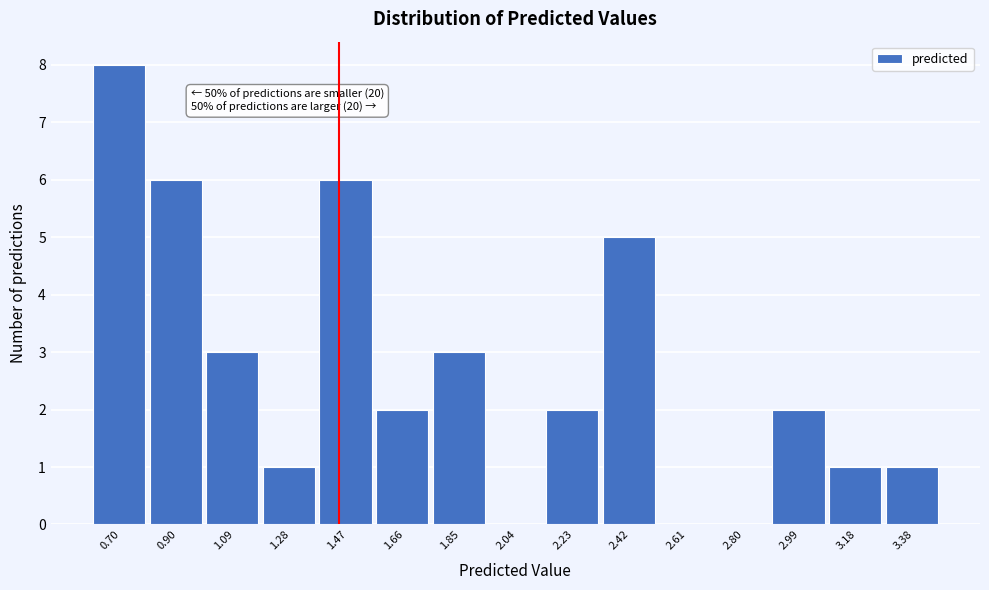

Reading left to right, list all the values displayed in this chart.

0.70=8	0.90=6	1.09=3	1.28=1	1.47=6	1.66=2	1.85=3	2.04=0	2.23=2	2.42=5	2.61=0	2.80=0	2.99=2	3.18=1	3.38=1